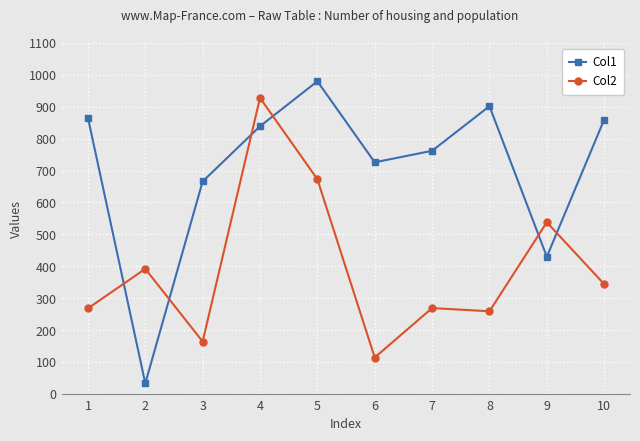

Is the value of Col2 at 4 greater than the value of Col1 at 6?

Yes